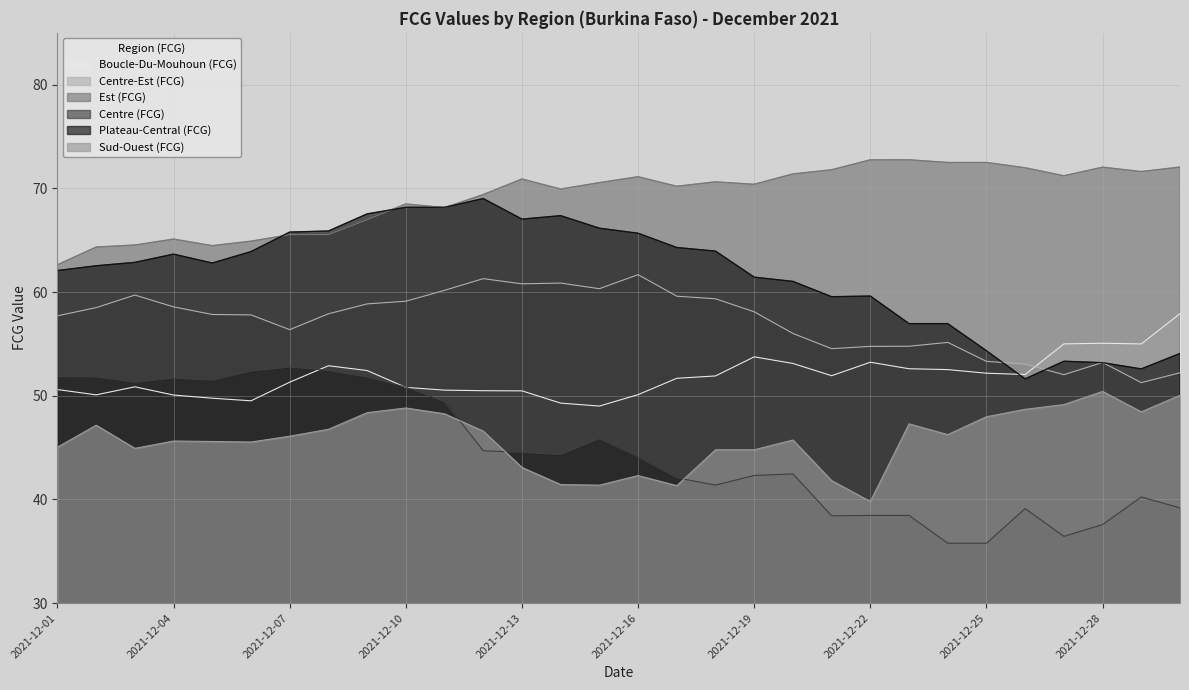

Is it true that Centre-Est (FCG) equals 58.9 at 2021-12-09?

True